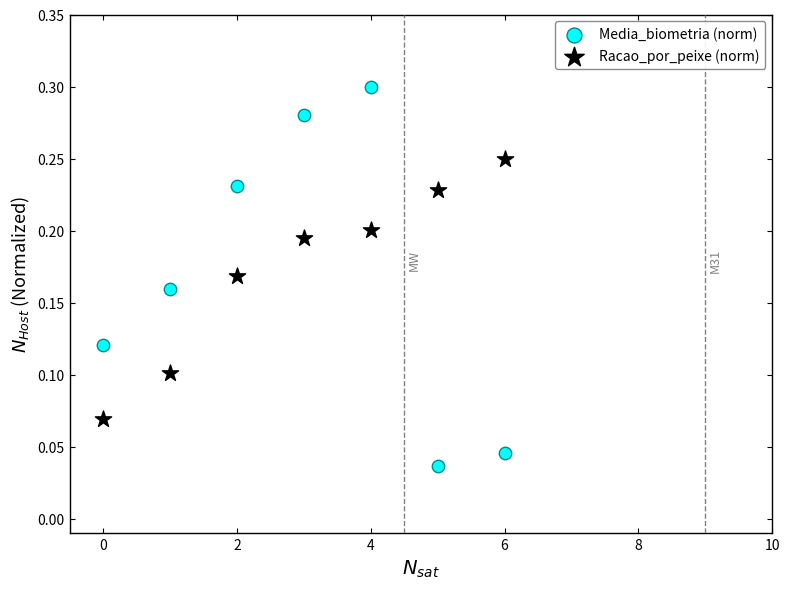

Which series contains the lowest Y value?

Media_biometria (norm)